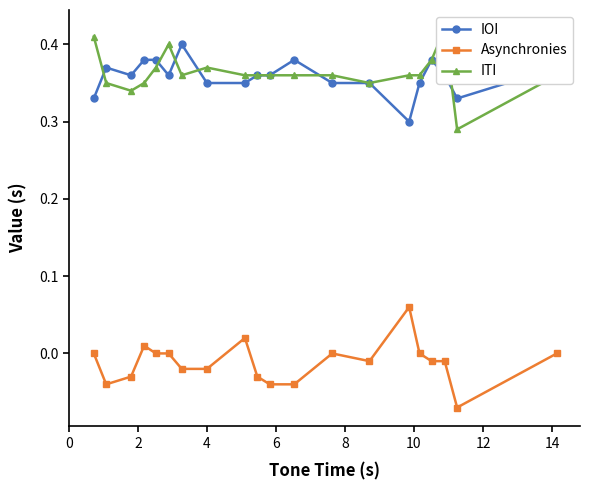

True or false: IOI and Asynchronies intersect in this chart.

False